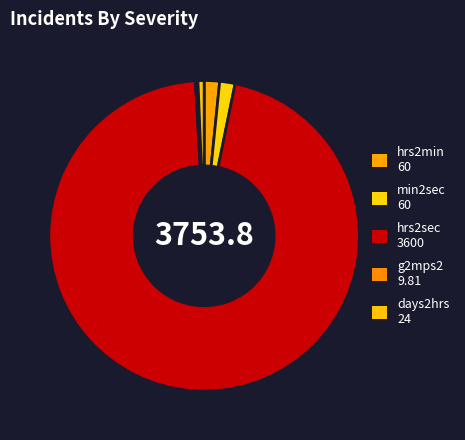

To the nearest percent, what is the combined percentage of min2sec and days2hrs?

2%